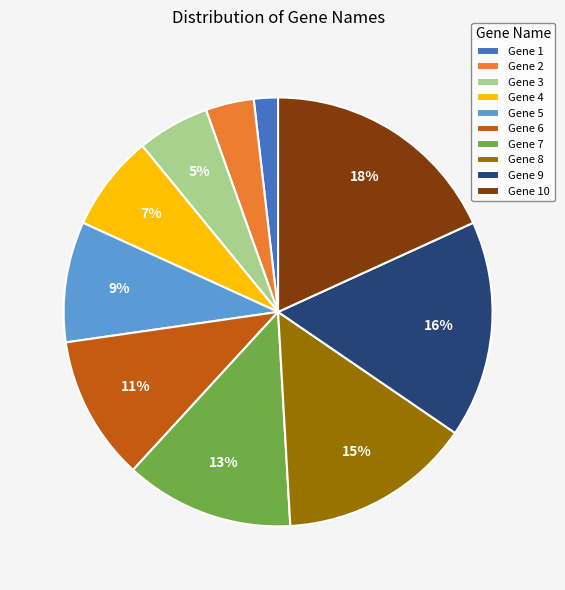

What percentage is the Gene 1 slice, to the nearest percent?

2%